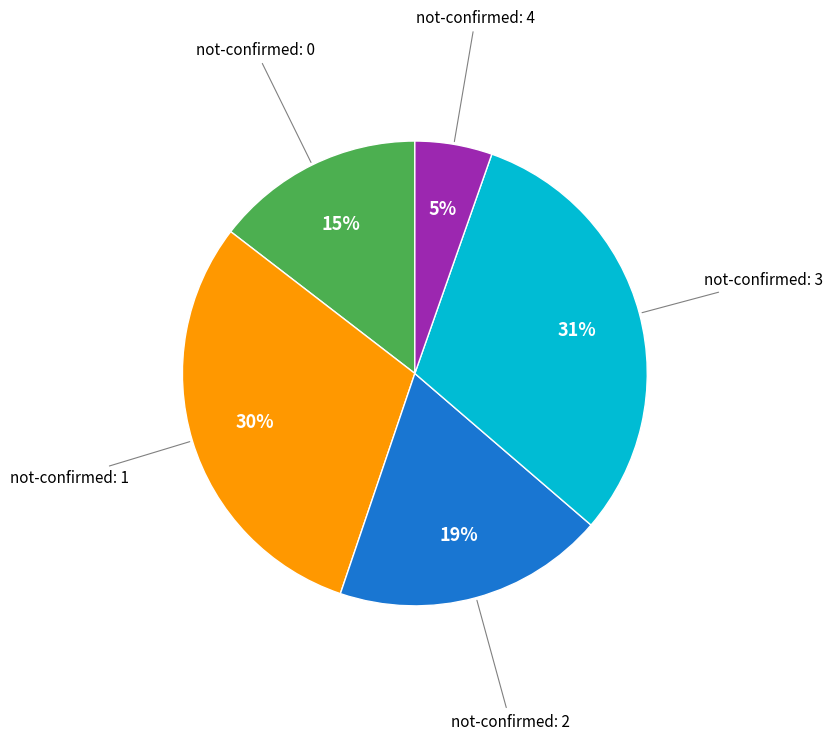

Does any single category account for the majority?

No